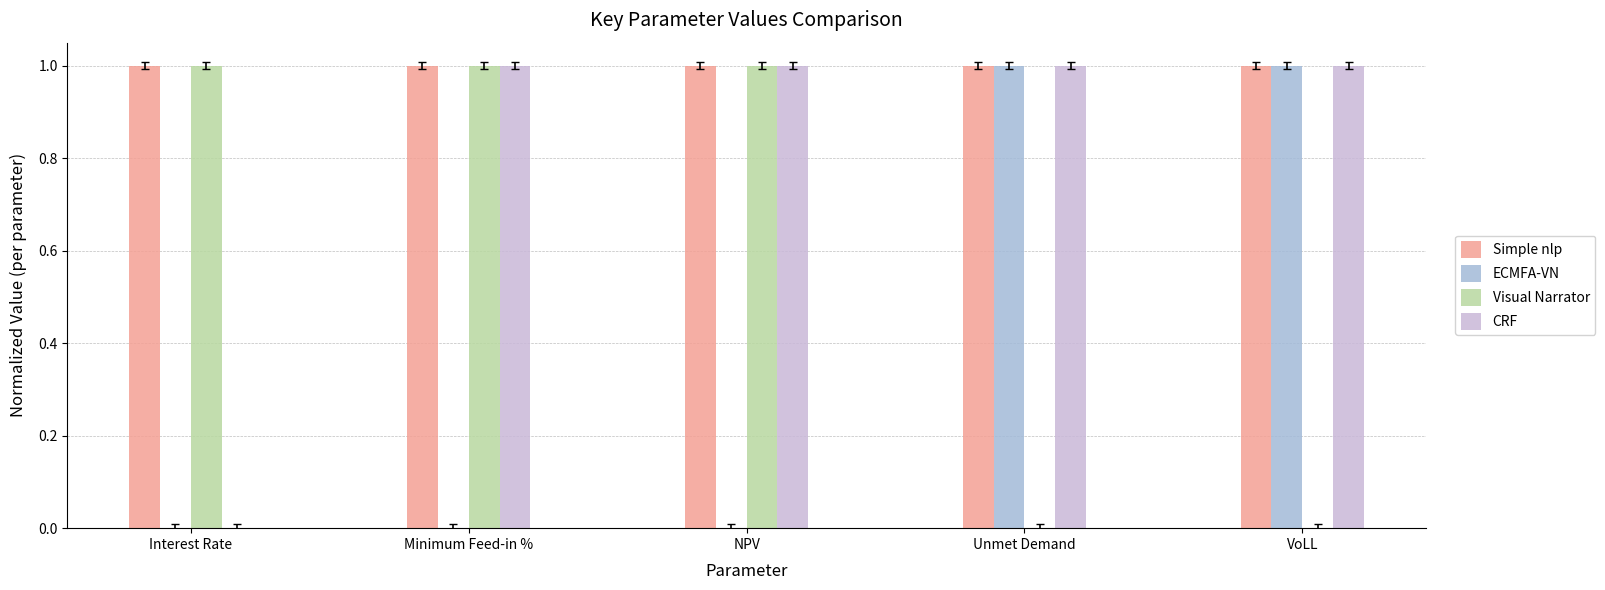

How many ECMFA-VN values are between 0 and 1?

5